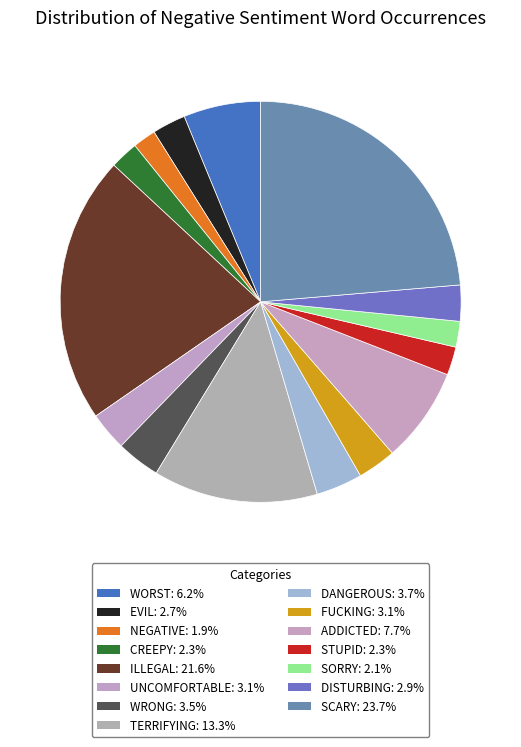

What is the largest slice in the pie chart?

scary